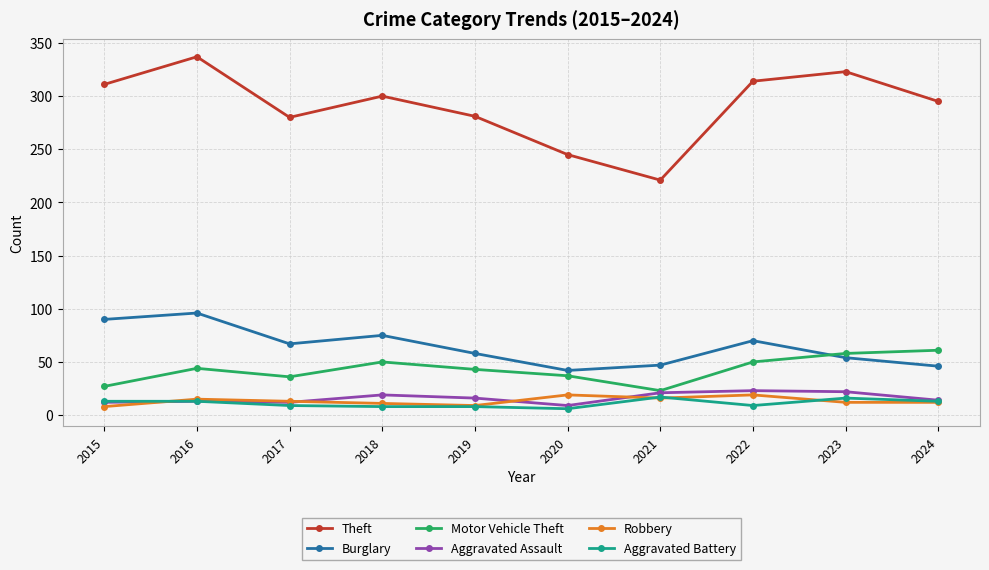

What is the spread (max minus min) of values at 2018?

292